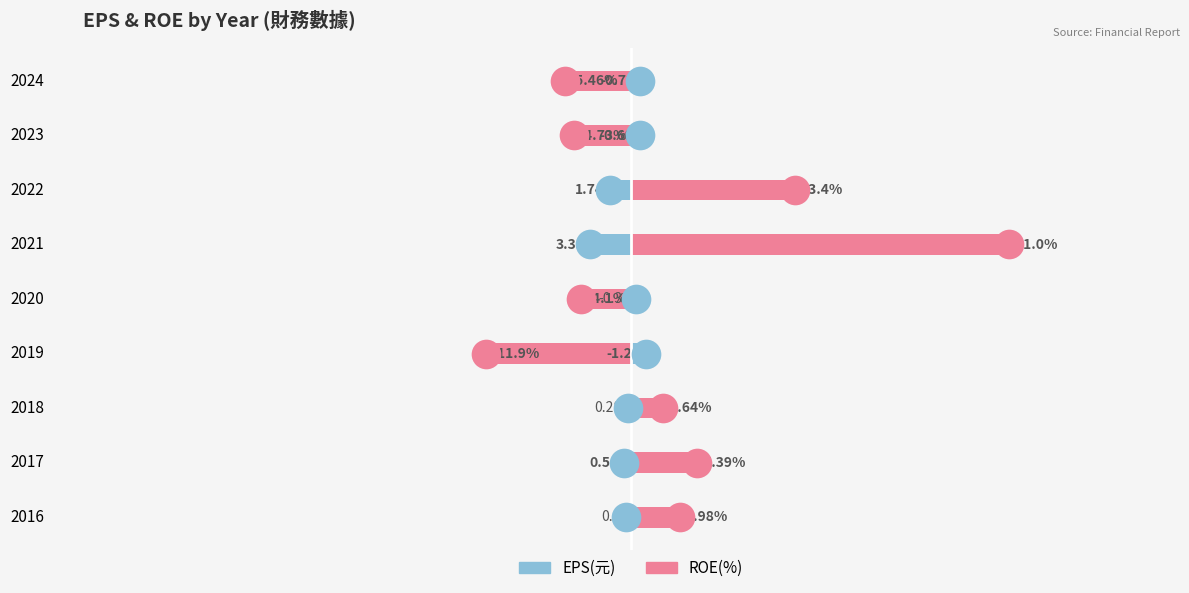

Which series reaches the maximum Y coordinate?

ROE(%)